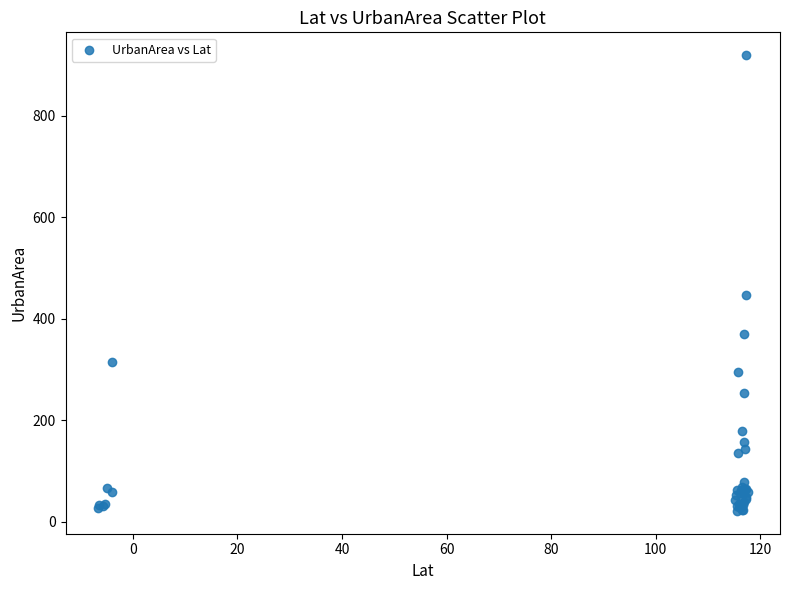

What Y value in the scatter plot is closest to 470?

447.4